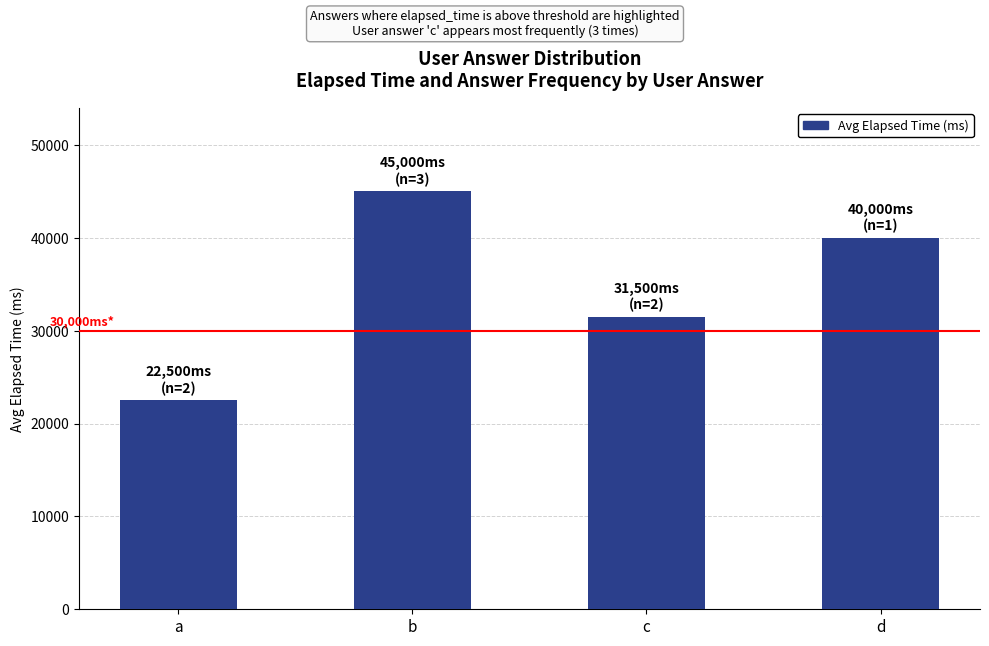

How many categories are shown in the chart?

4